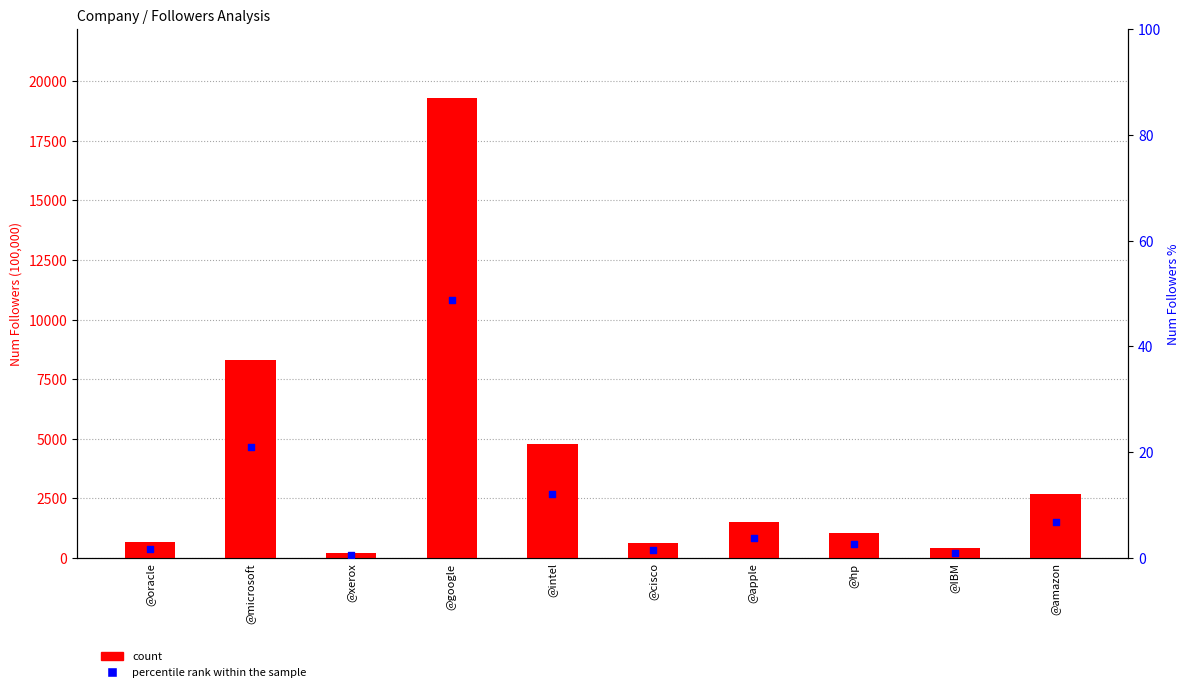

Which series has the largest total across all categories?

count